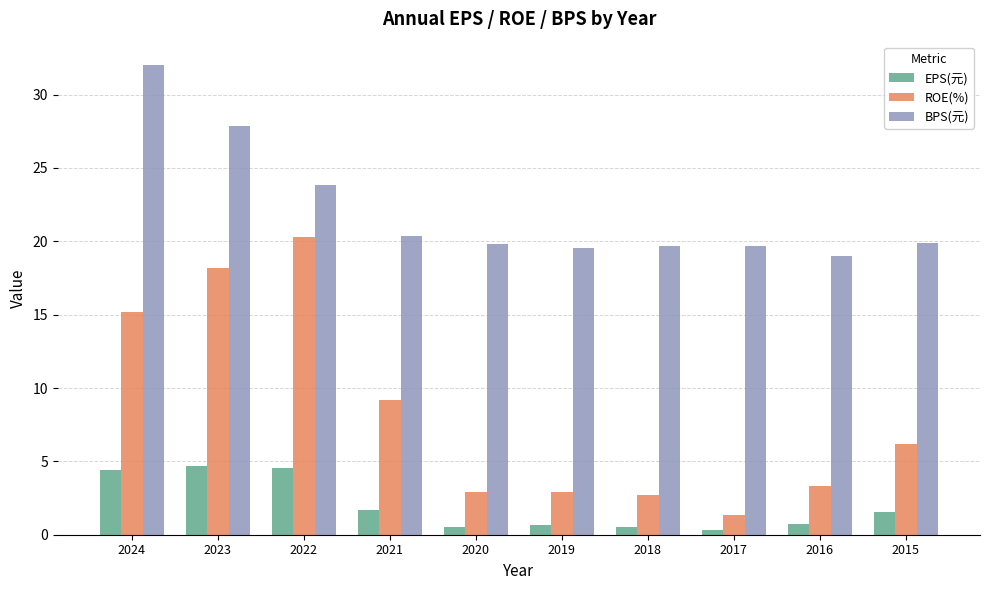

At which label does BPS(元) reach its minimum?

2016